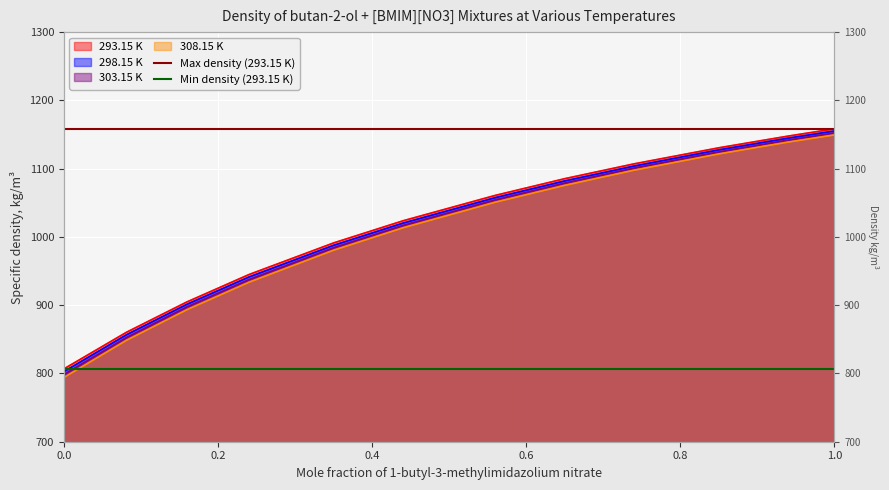

The Max density (293.15 K) series shows 1158.3 at 0.0. True or false?

True